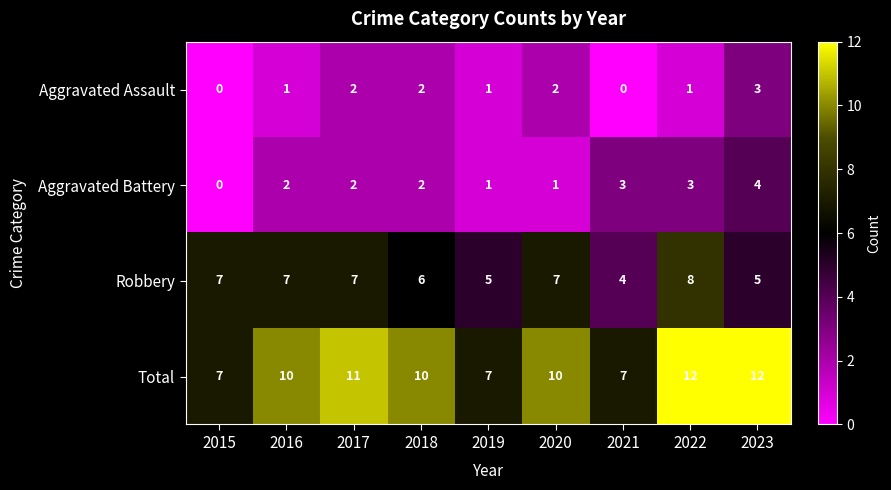

The value of Aggravated Assault at 2021 is 0. True or false?

True